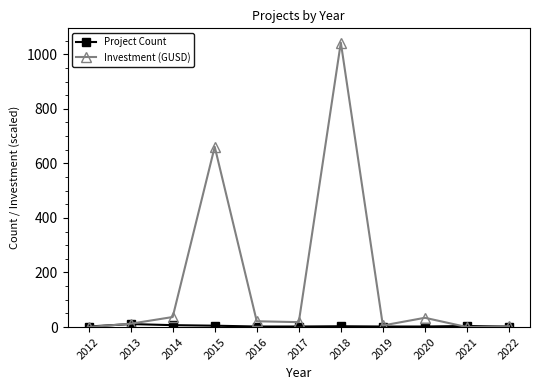

How many lines are shown in the chart?

2